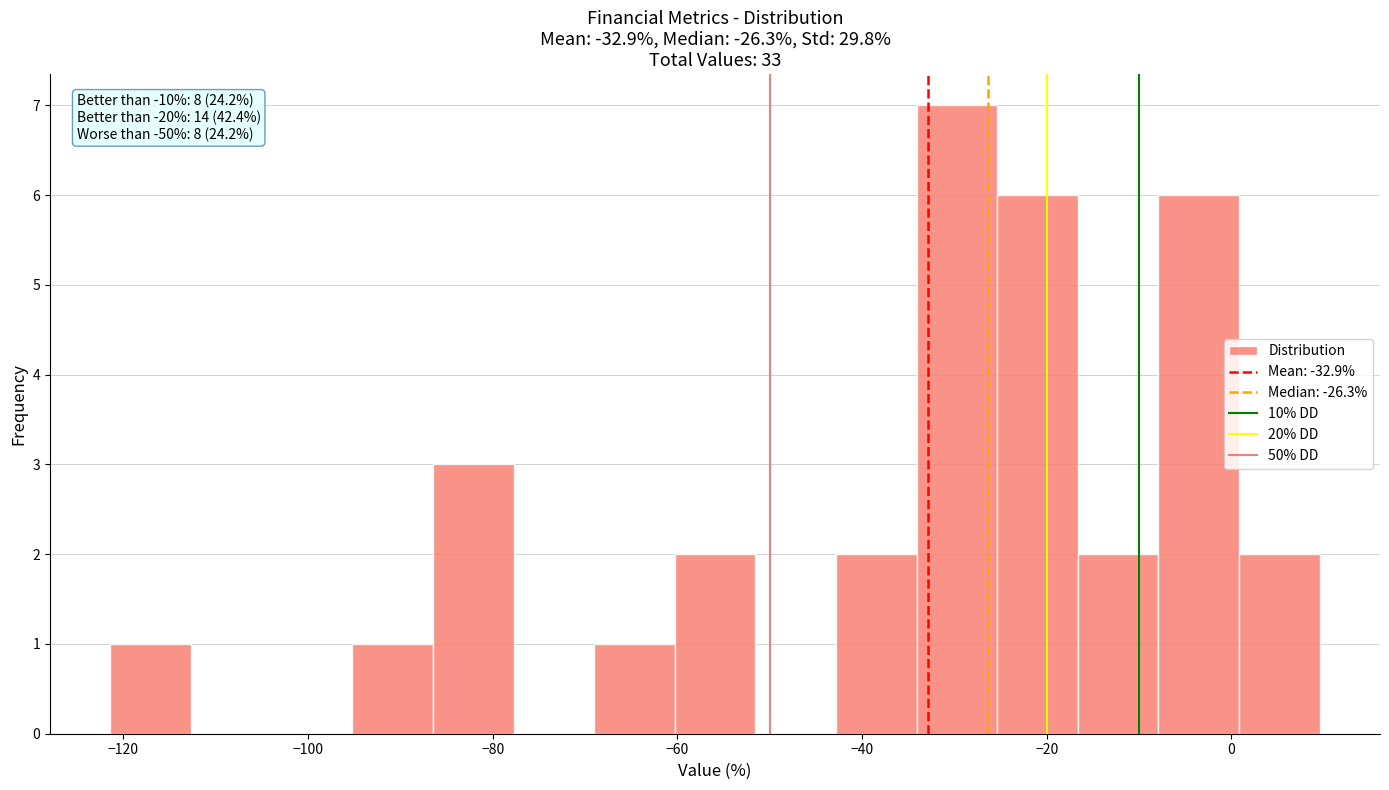

Which range on the x-axis has the tallest bar?

-34 to -26